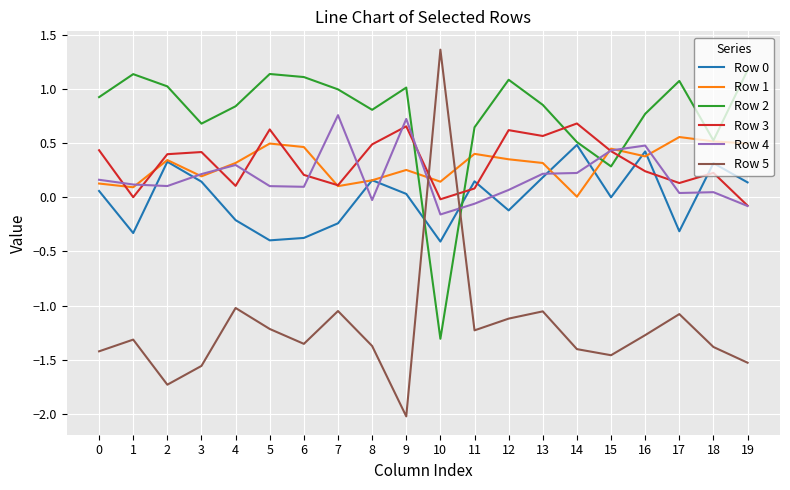

How many times do Row 5 and Row 3 cross each other?

2